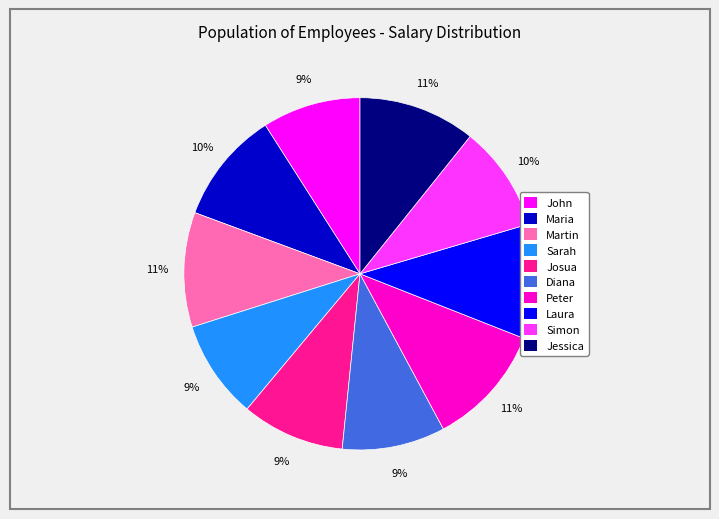

How many segments does this pie chart have?

10